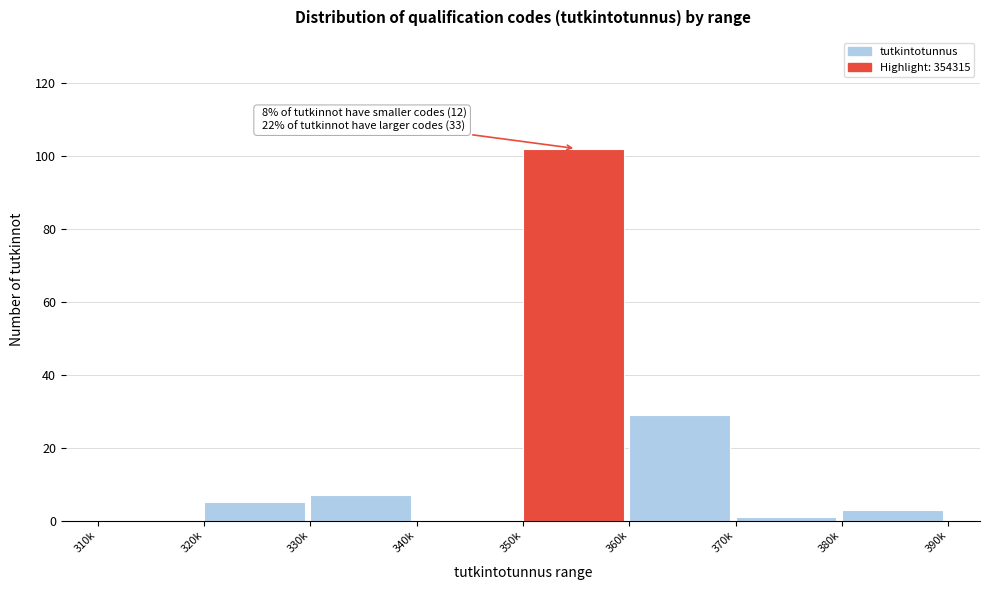

Reading right to left, what are all the values shown in this chart?

380k=3	370k=1	360k=29	350k=102	340k=0	330k=7	320k=5	310k=0